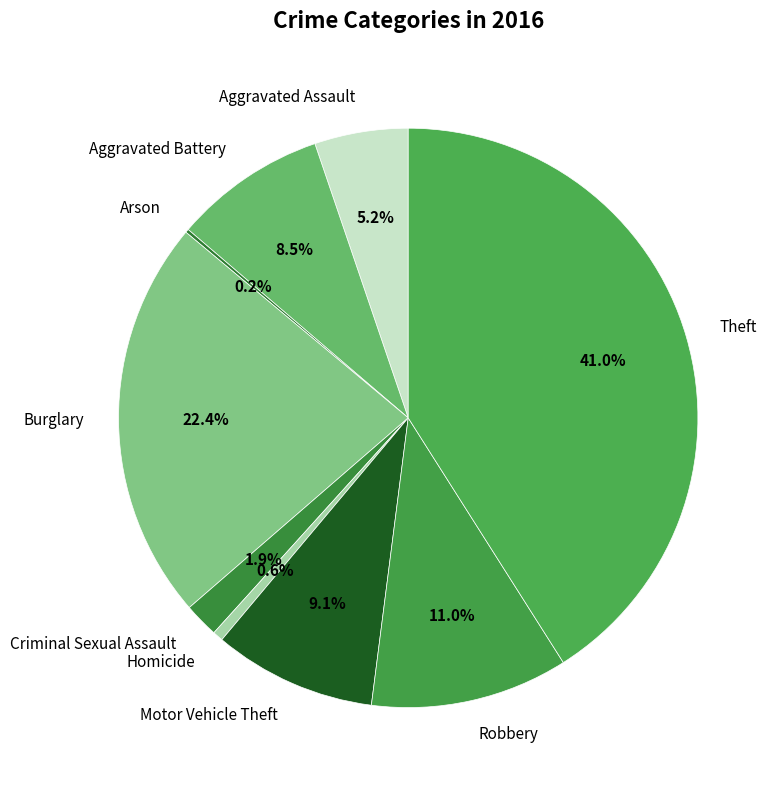

Between Theft and Homicide, which is larger?

Theft